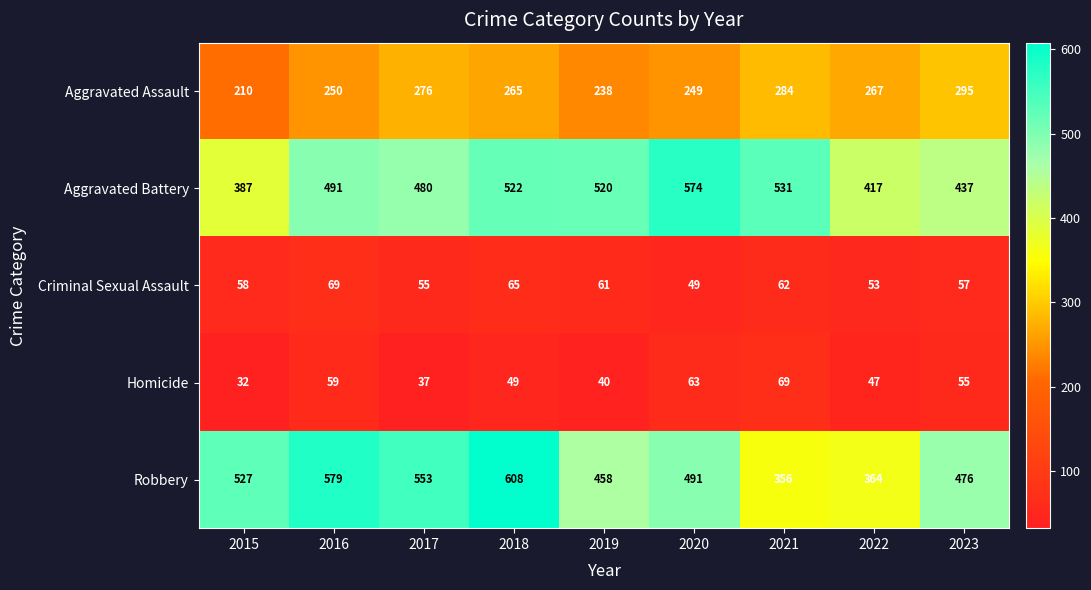

Between 2016 and 2022, which series saw the biggest shift?

Robbery